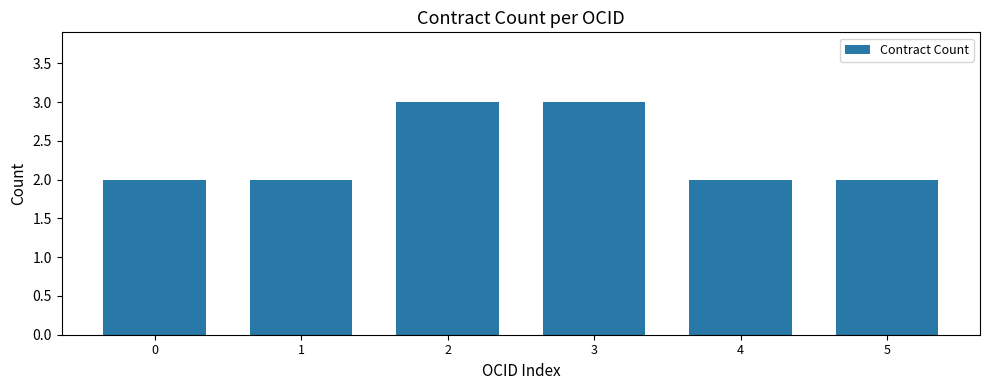

Reading left to right, extract all data points from this chart.

0=2	1=2	2=3	3=3	4=2	5=2